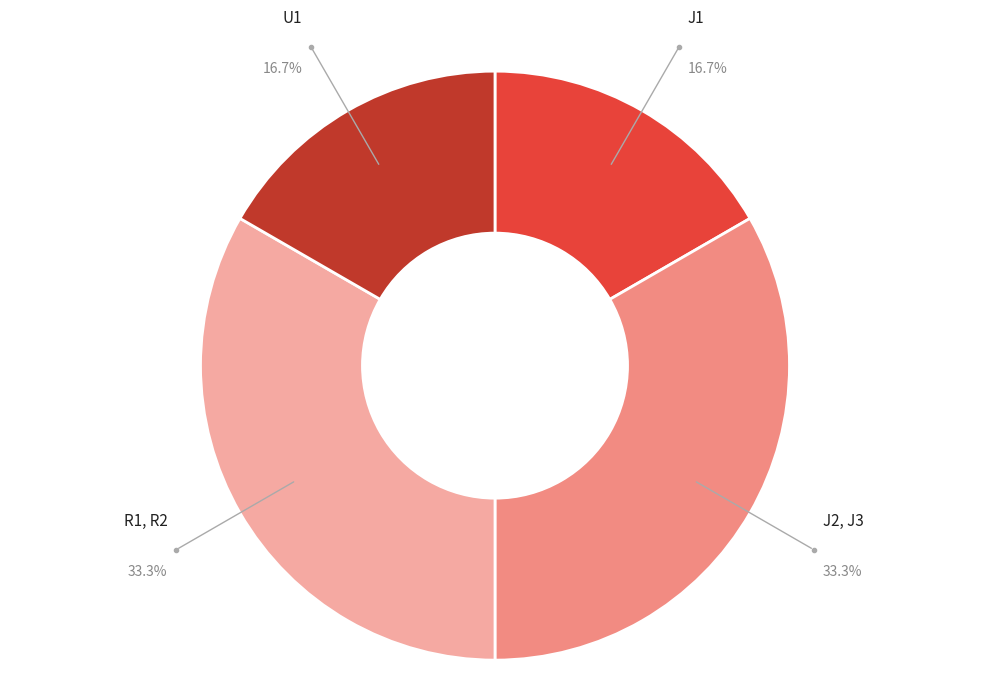

Is there a majority slice in this chart?

No